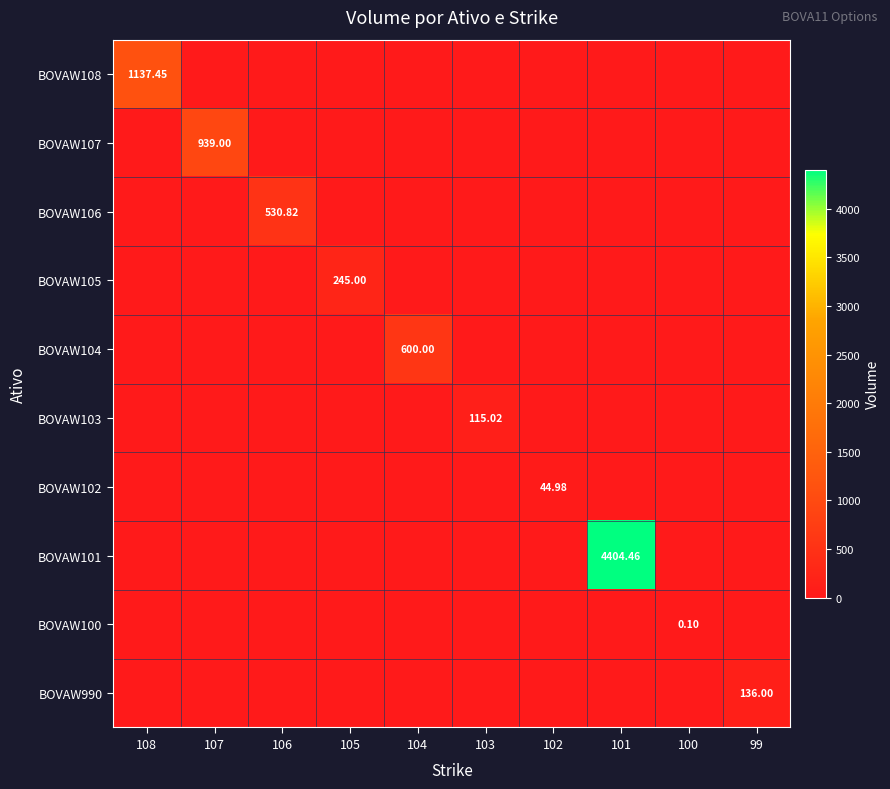

List the labels in order of BOVAW106 value, smallest first.

108, 107, 105, 104, 103, 102, 101, 100, 99, 106